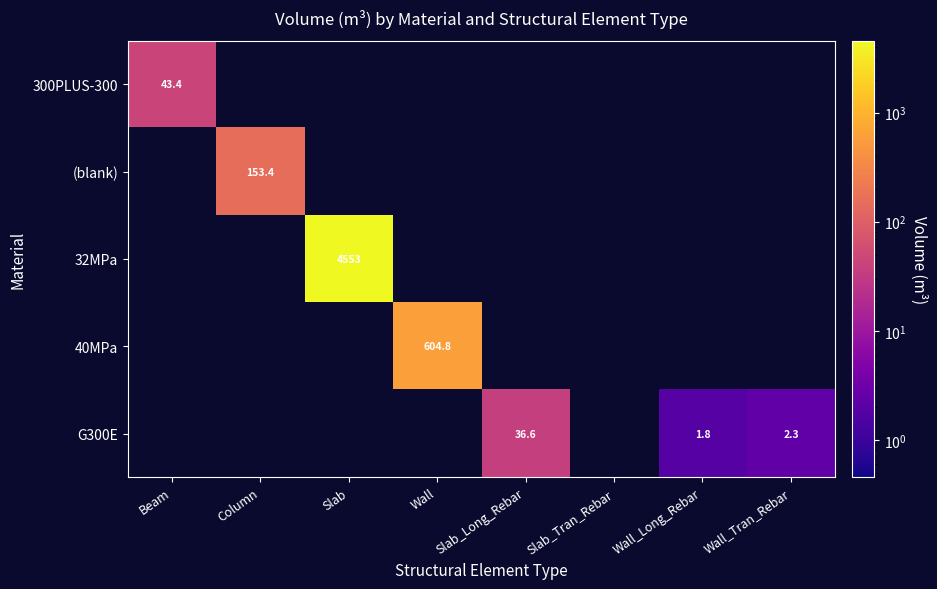

The 32MPa series shows 2317.9 at Slab. True or false?

False